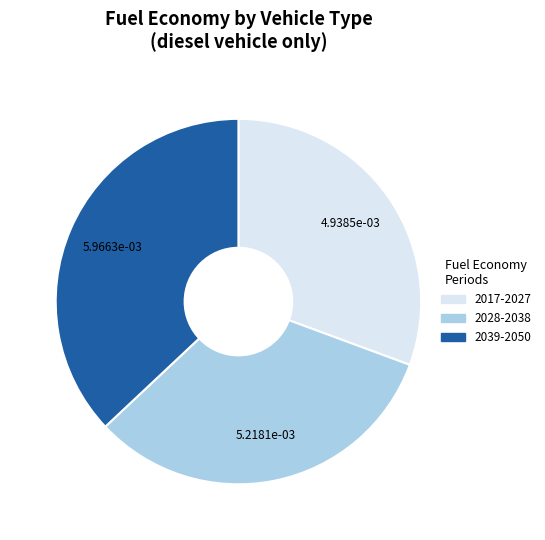

Does any single category account for the majority?

No